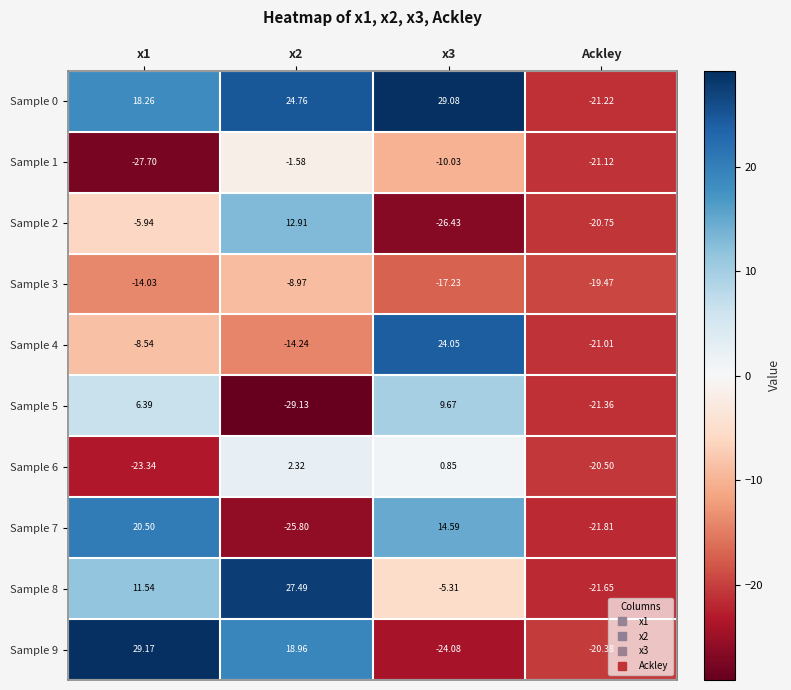

At x3, list the series in order from smallest to largest.

Sample 2, Sample 9, Sample 3, Sample 1, Sample 8, Sample 6, Sample 5, Sample 7, Sample 4, Sample 0